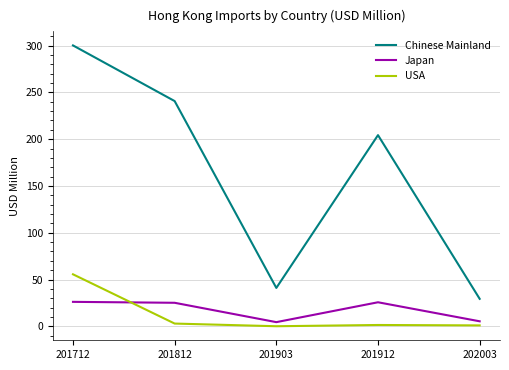

How many interior local valleys does the Japan series have?

1